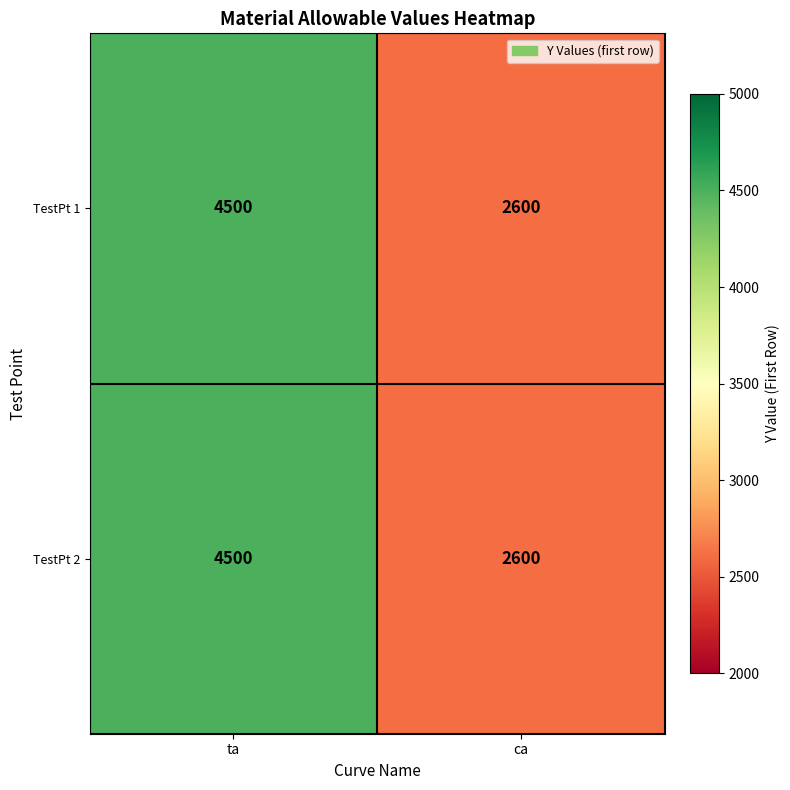

Read the TestPt 1 value at ta.

4500